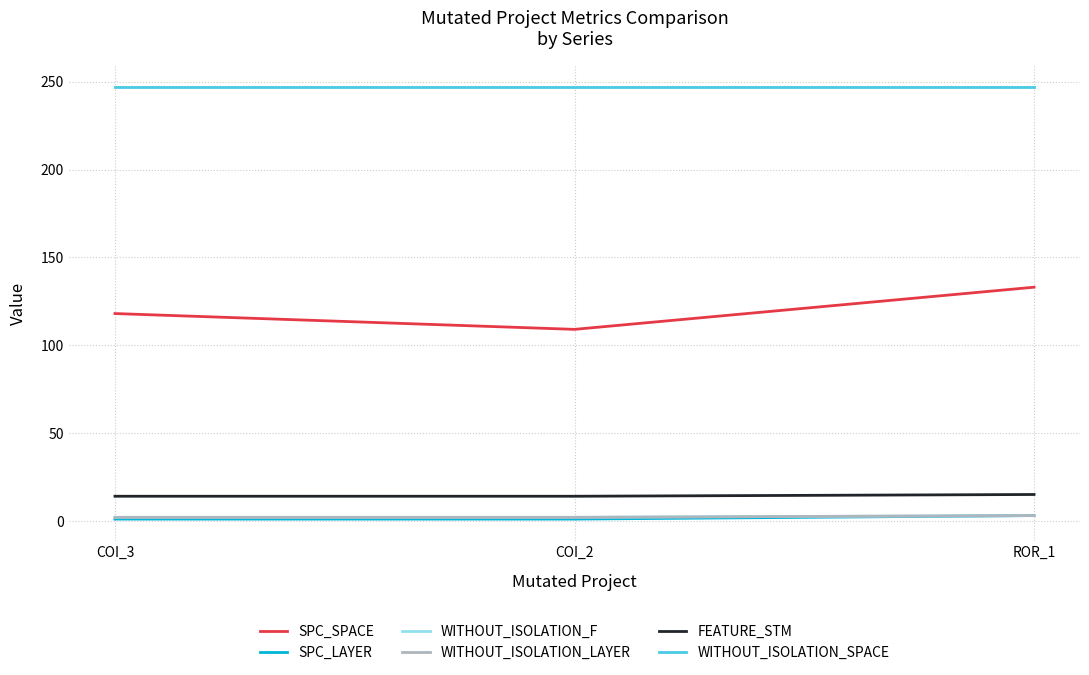

How many FEATURE_STM values are between 14 and 15?

3